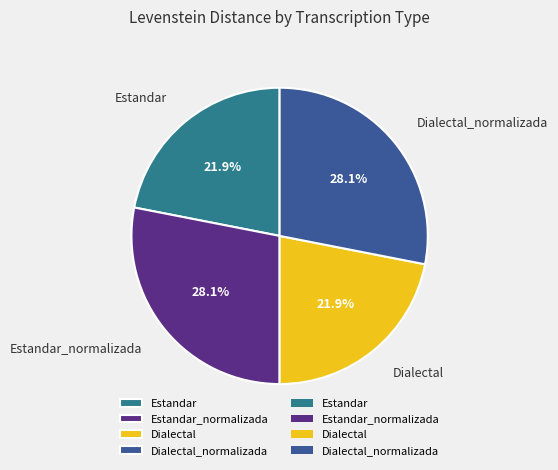

To the nearest percent, what percentage of the pie is Estandar_normalizada?

28%